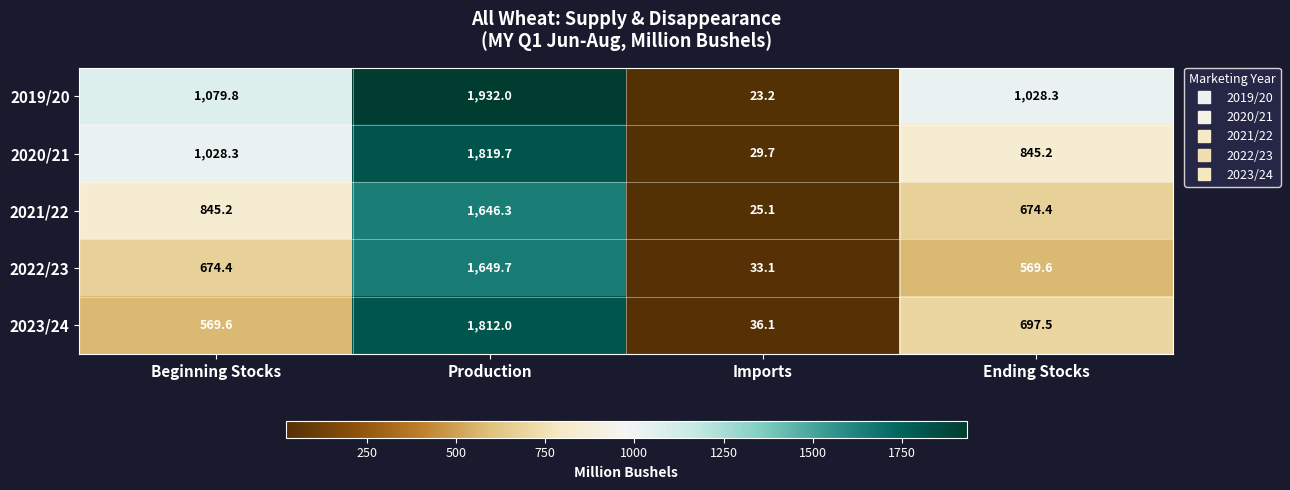

Which series changed the most between Production and Imports?

2019/20